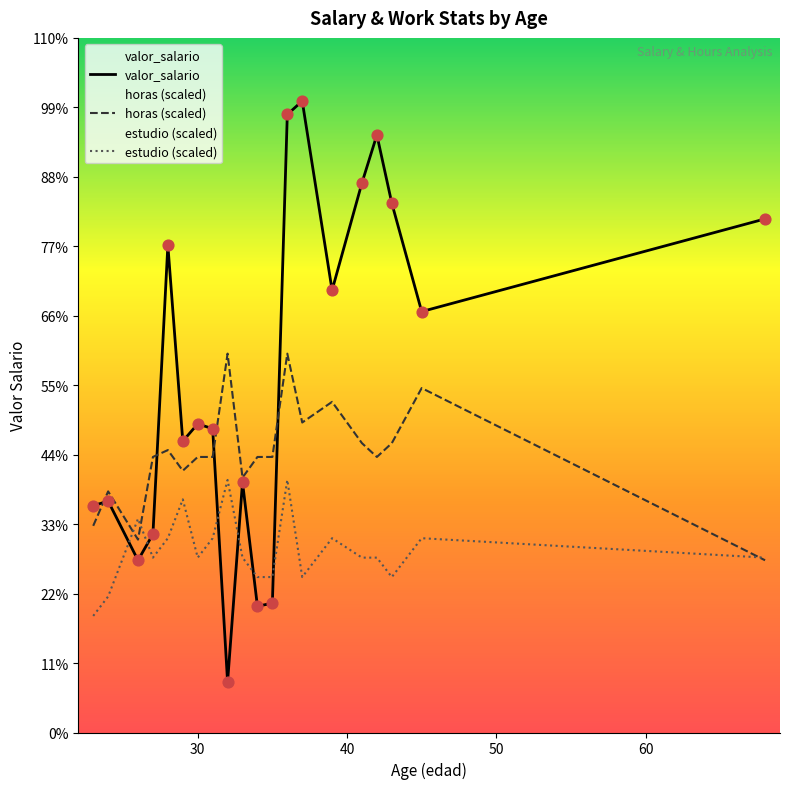

Which series has the widest spread of Y values?

valor_salario